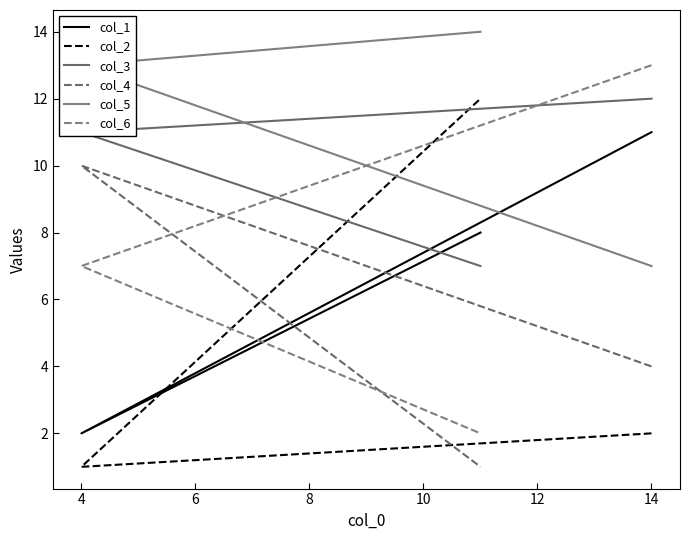

Which series has the largest total across all categories?

col_5